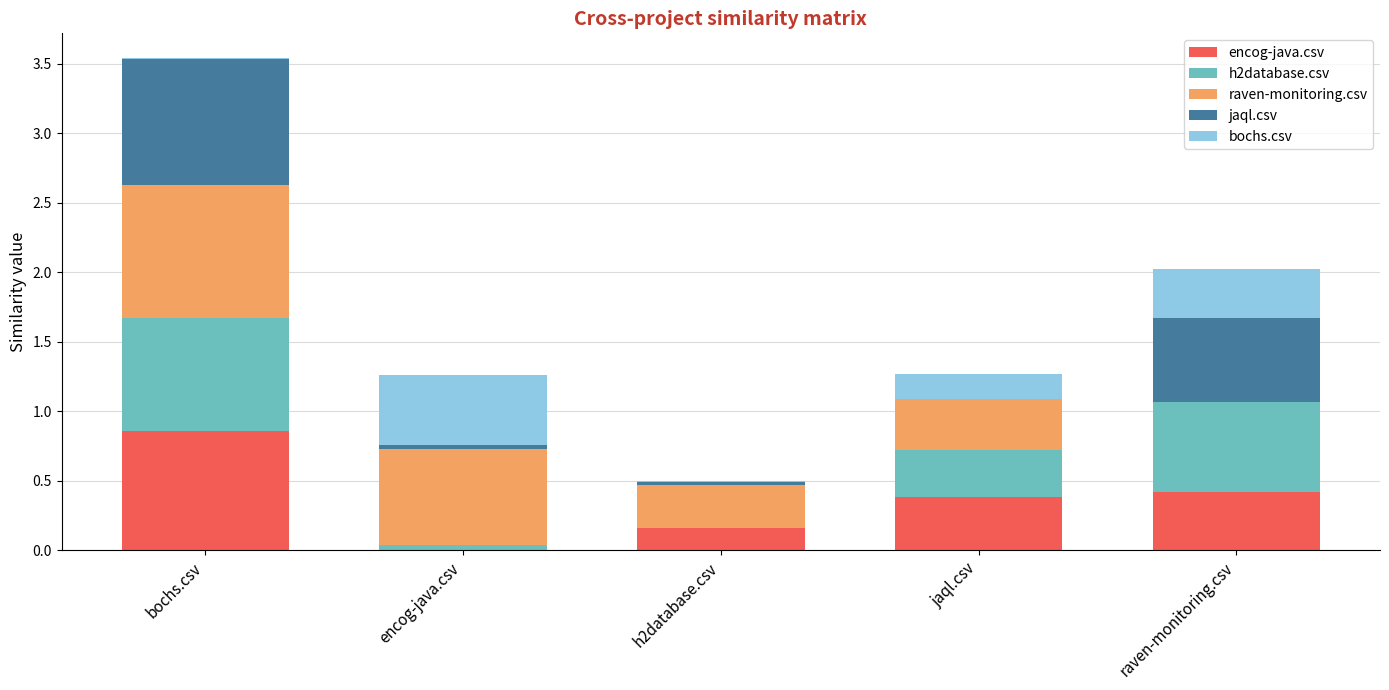

At which category is the sum across all series the highest?

bochs.csv